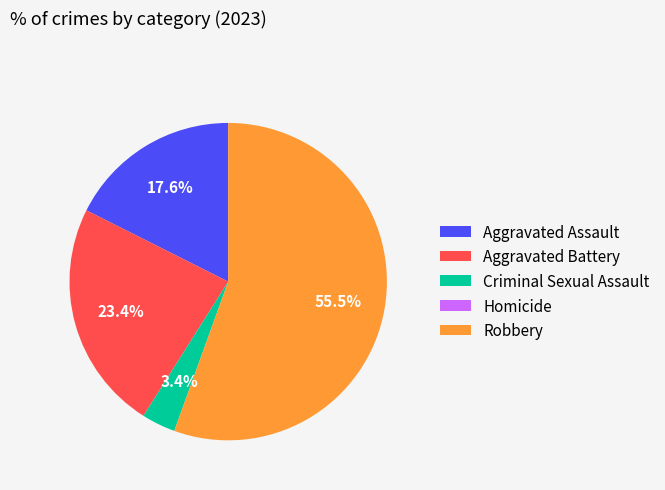

What is the total percentage of Robbery and Aggravated Battery?

79.0%